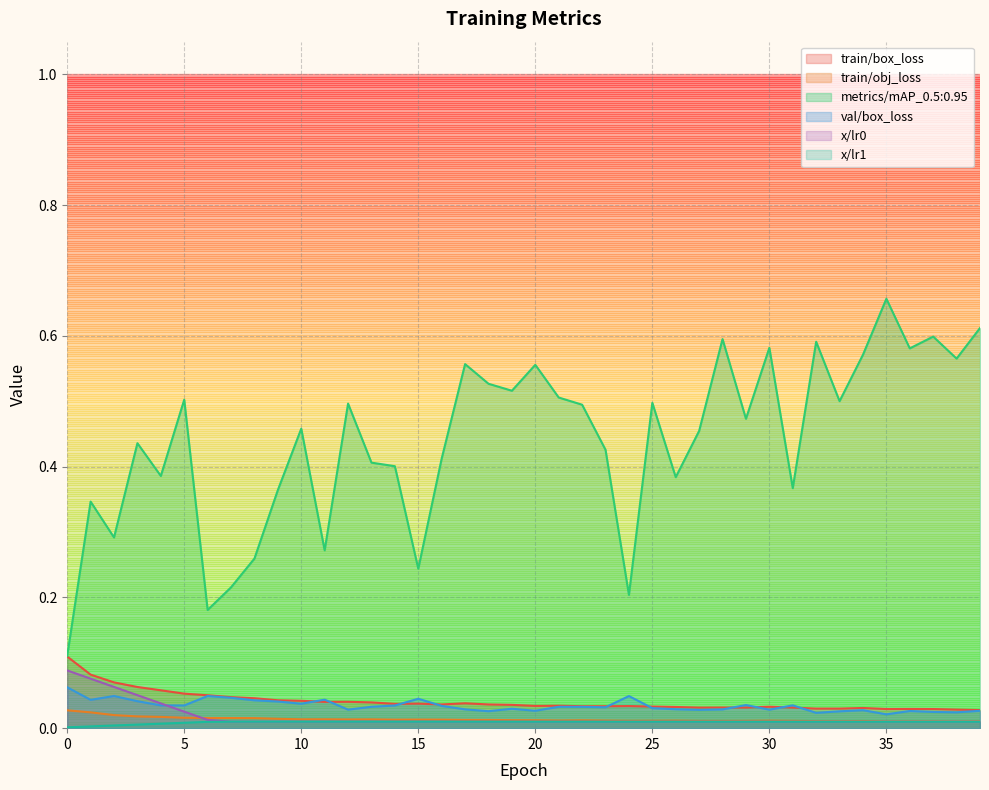

At which label does train/obj_loss reach its minimum?

38